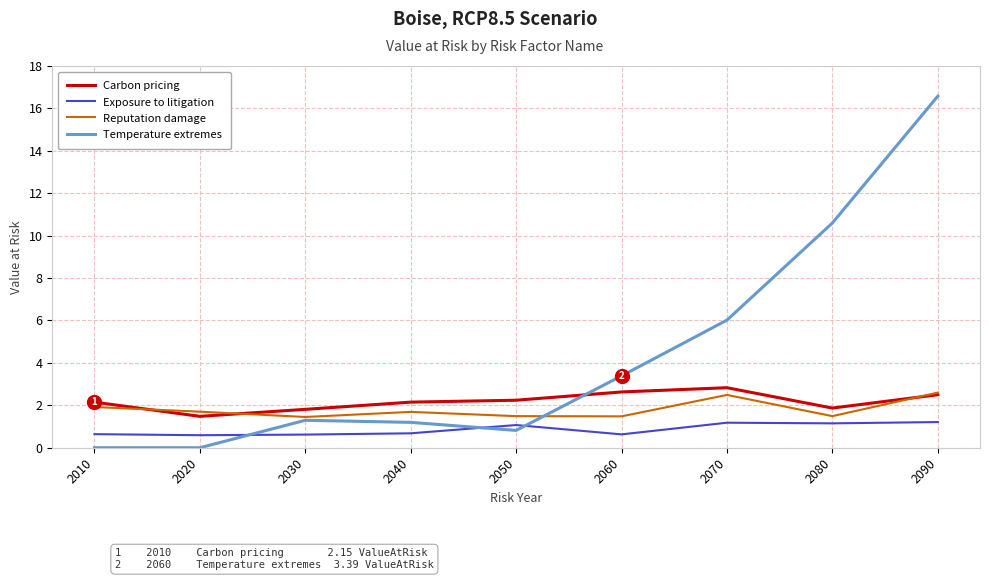

What is the sum of the Temperature extremes values at 2090 and 2050?

17.4